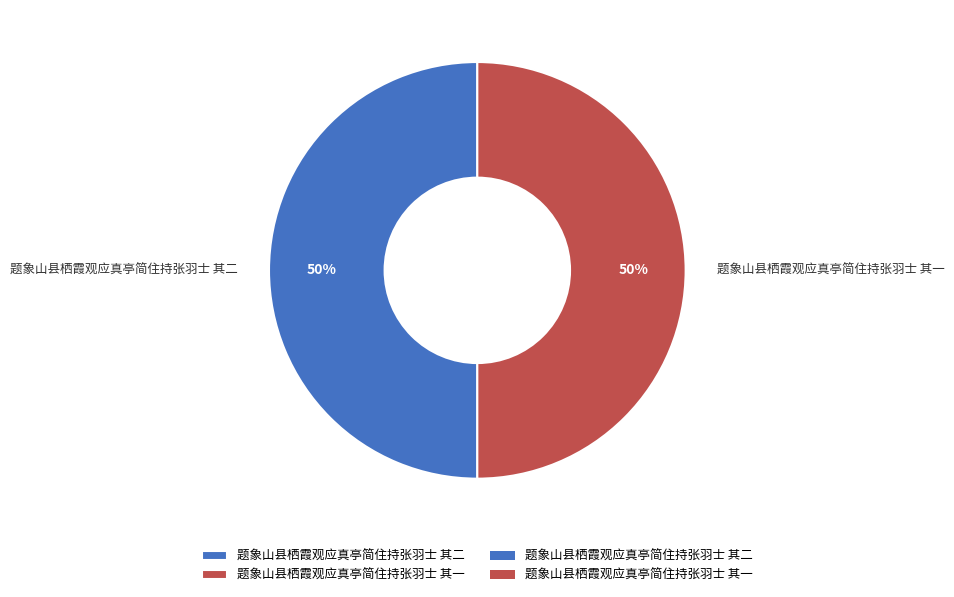

To the nearest percent, what is the combined percentage of 题象山县栖霞观应真亭简住持张羽士 其二 and 题象山县栖霞观应真亭简住持张羽士 其一?

100%